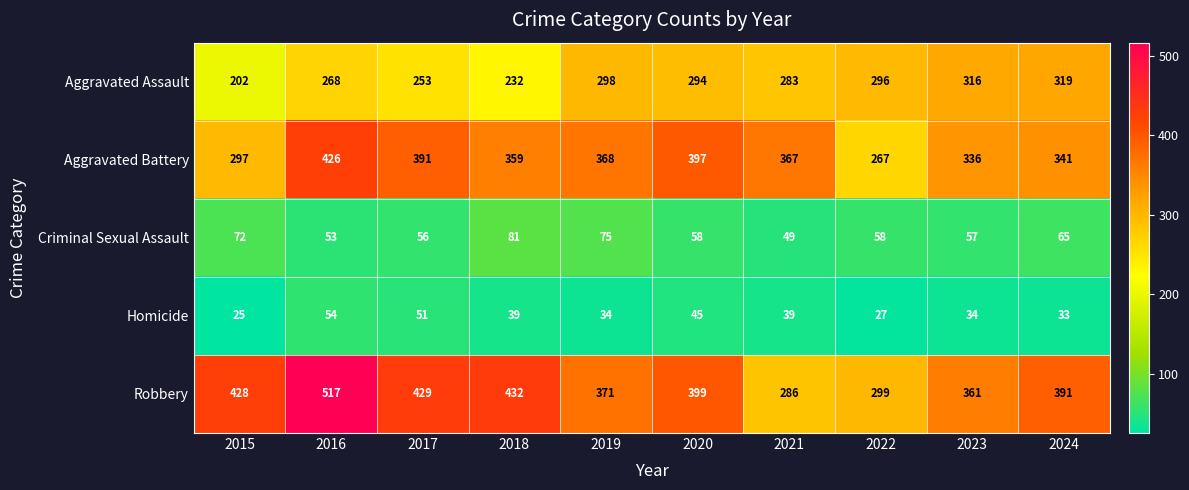

What is the approximate value of Criminal Sexual Assault at 2015, to the nearest 10?

70